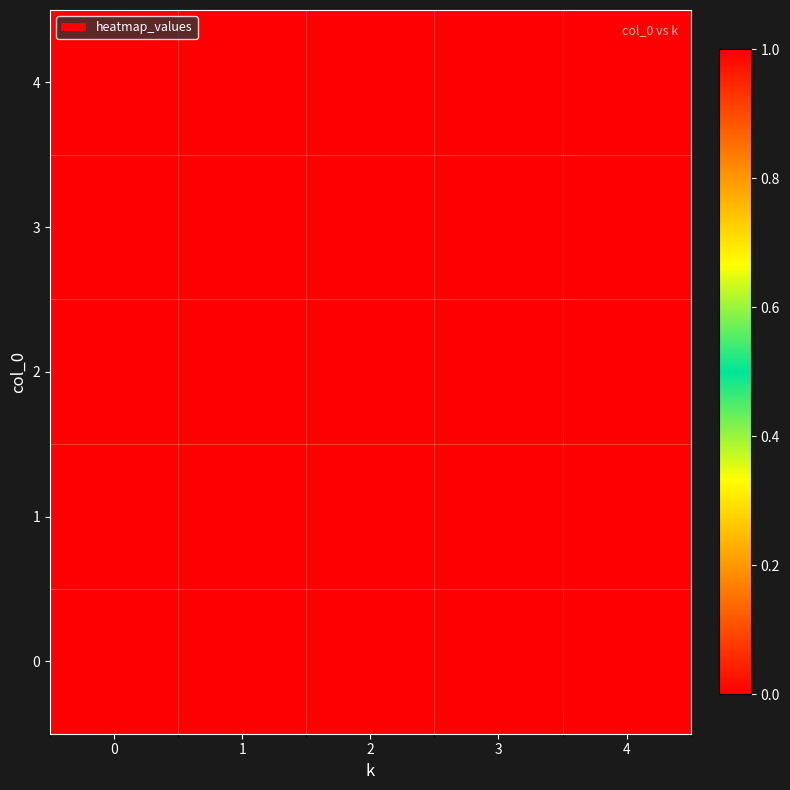

Reading left to right, extract all data points from this chart.

row_0: 0=1	1=0	2=0	3=0	4=0
row_1: 0=0	1=1	2=0	3=0	4=0
row_2: 0=0	1=0	2=1	3=0	4=0
row_3: 0=0	1=0	2=0	3=1	4=0
row_4: 0=0	1=0	2=0	3=0	4=1